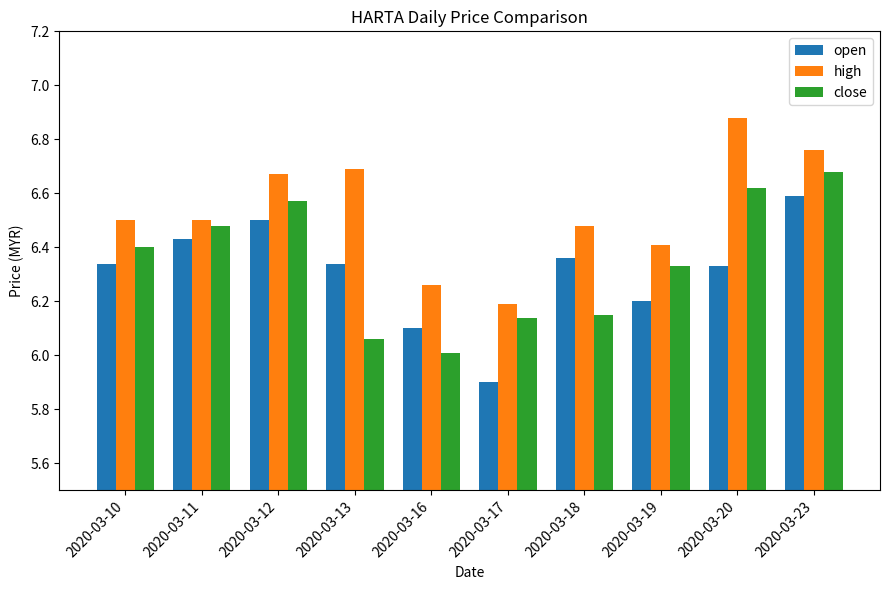

True or false: high has a value of 6.4 at 2020-03-19.

True